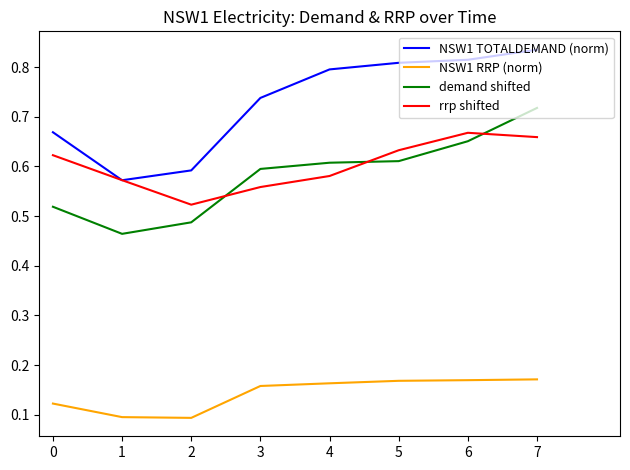

Where is the first local minimum for NSW1 TOTALDEMAND (norm)?

1